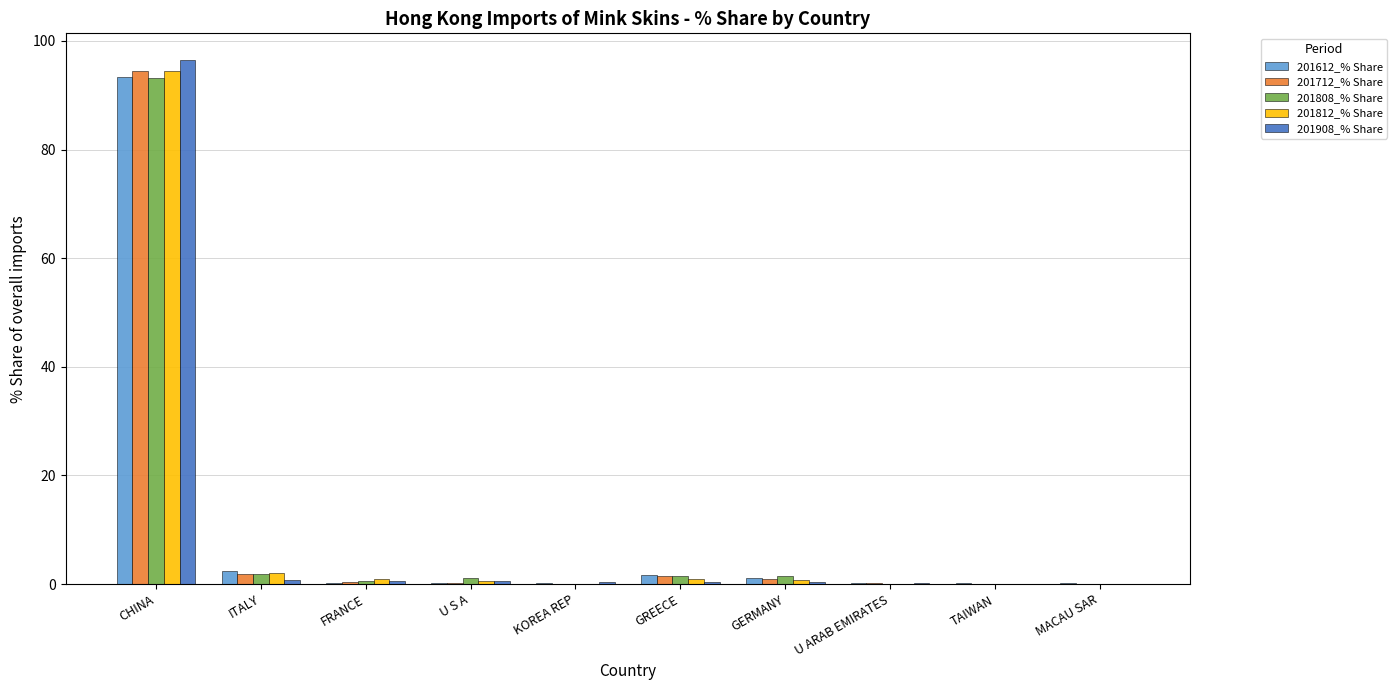

Are the bars grouped side by side (vs. stacked)?

Yes